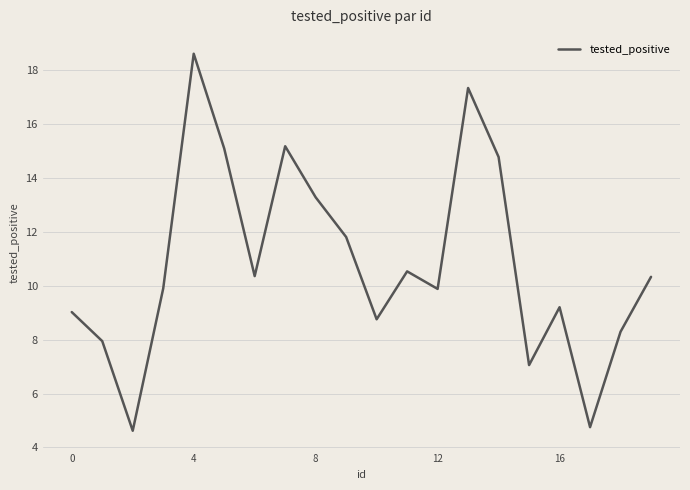

What is the minimum value shown in the chart?

4.6